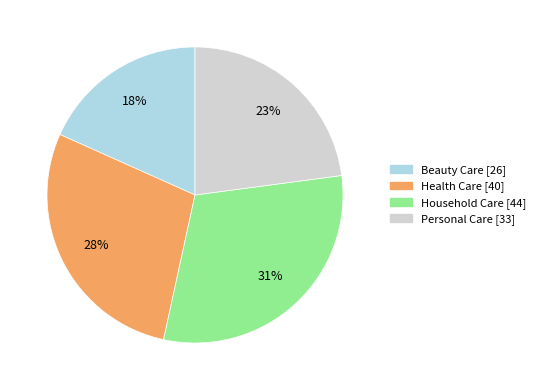

To the nearest percent, what is the combined percentage of Household Care and Health Care?

59%